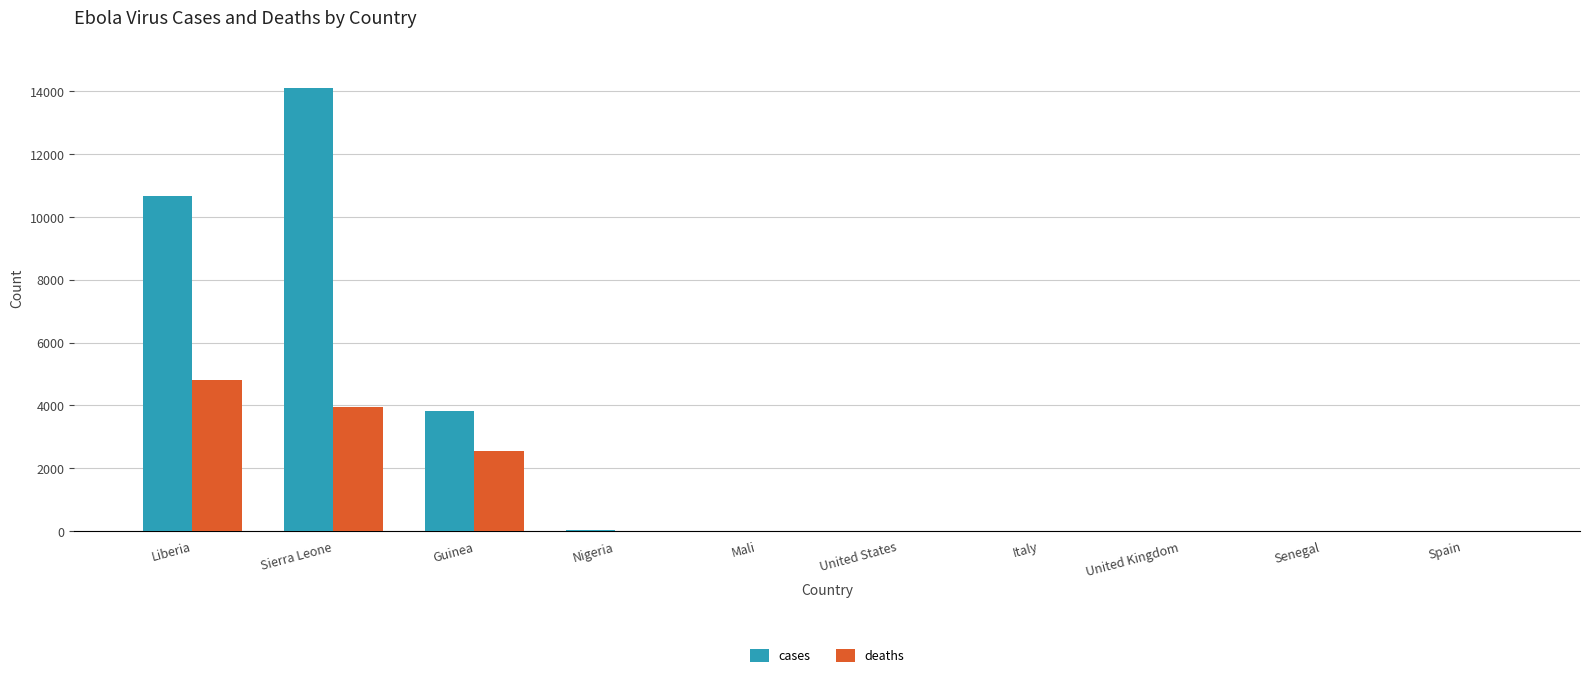

What is the maximum value shown in the chart?

14124